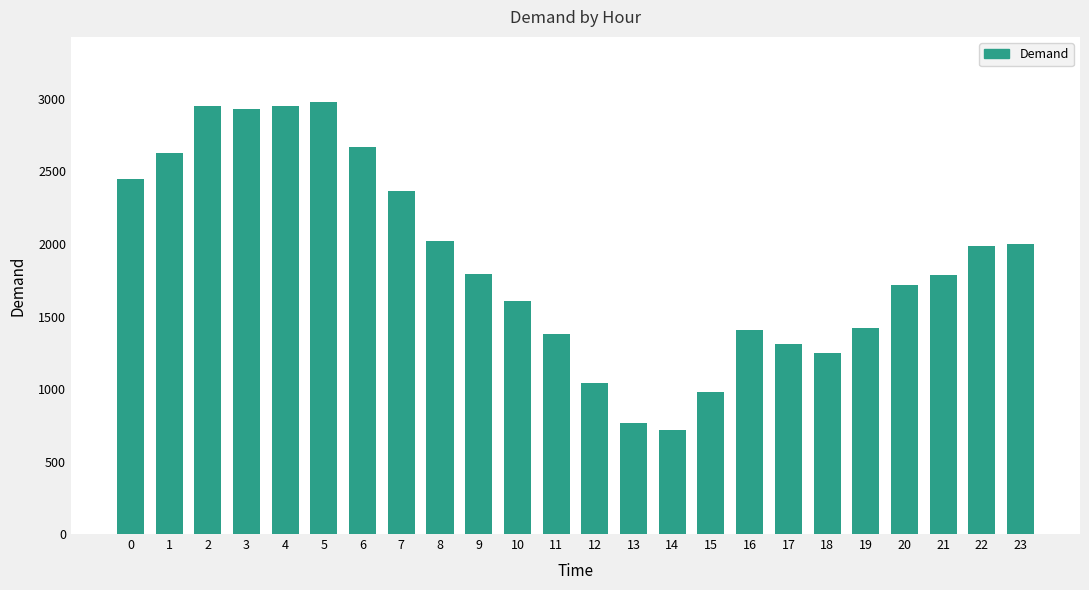

How many values are below 1792?

12